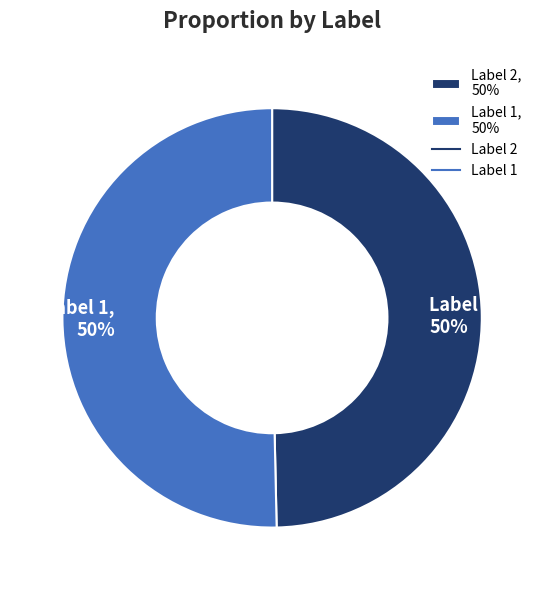

The Label 2, 50% slice represents 58% of the pie. True or false?

False